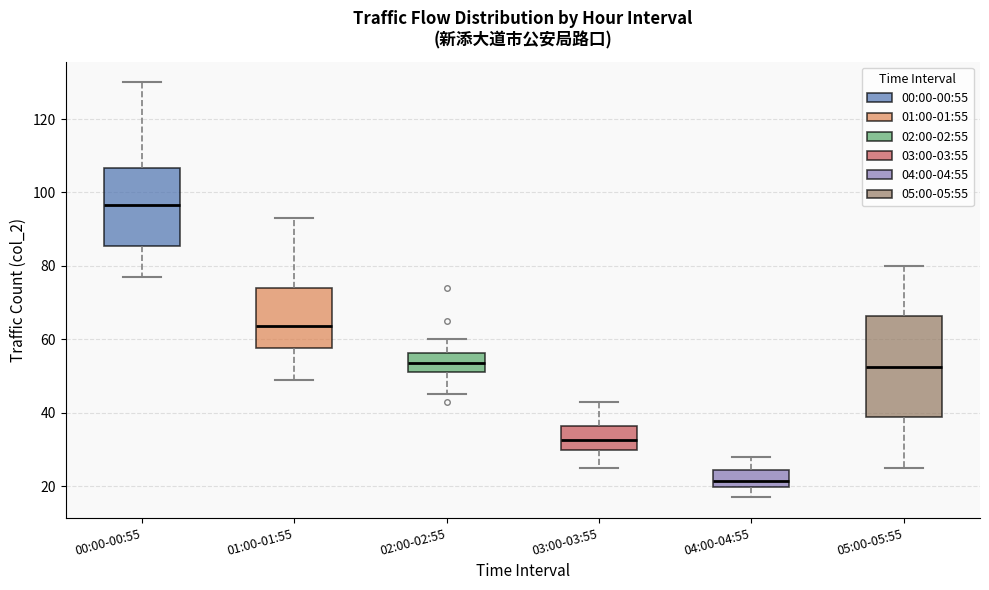

Which box's median line is the highest?

00:00-00:55